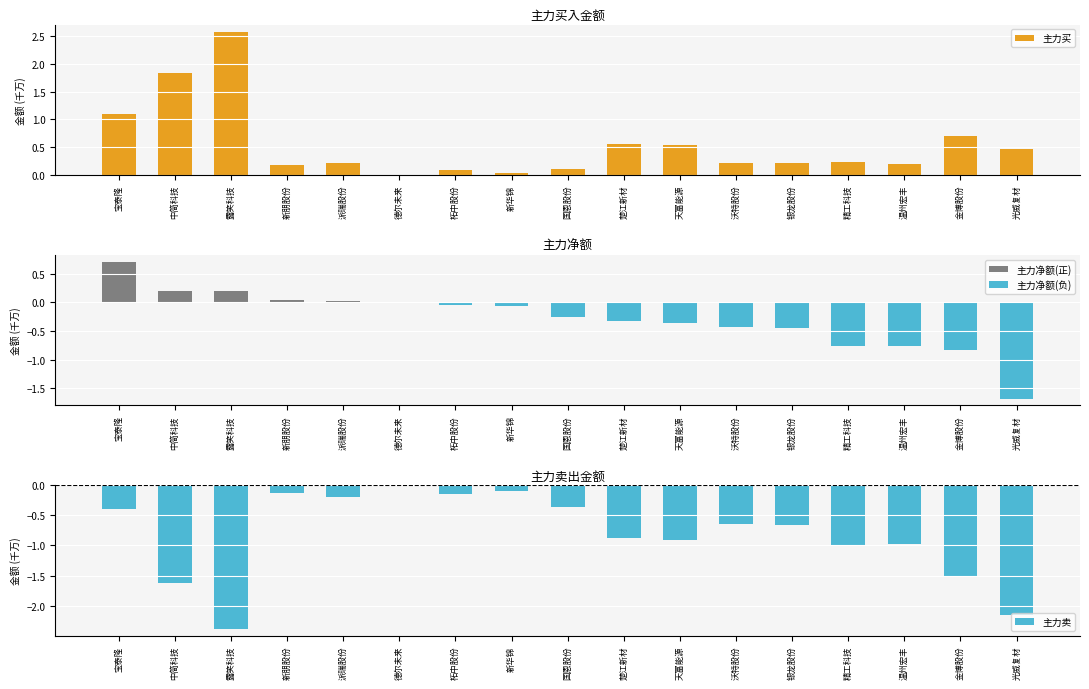

At which category is the sum across all series the highest?

宝泰隆